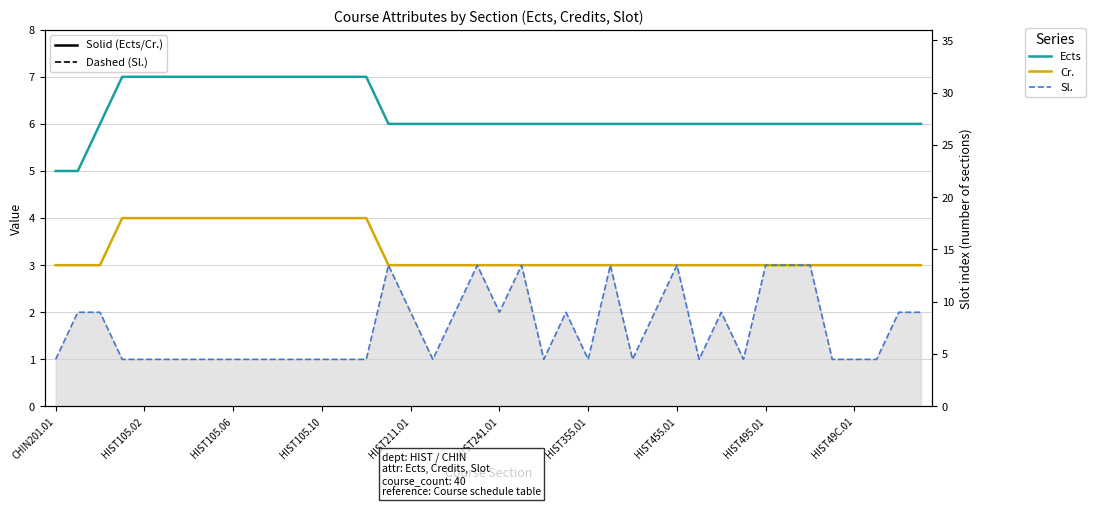

What is the spread (max minus min) of values at 38?

4